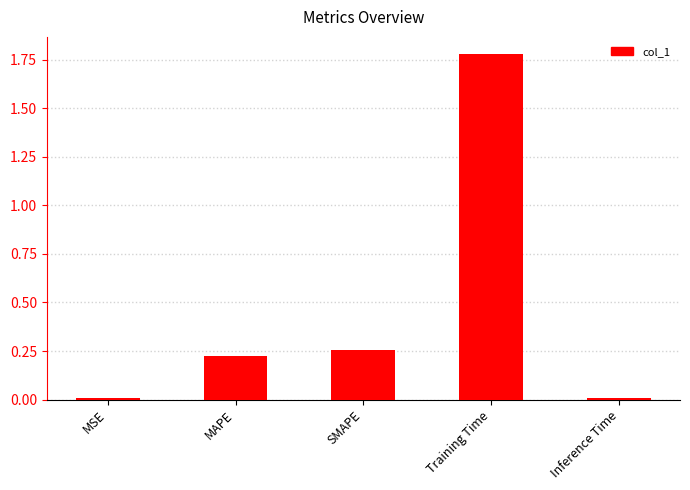

What is the sum of the values at MAPE and SMAPE?

0.5